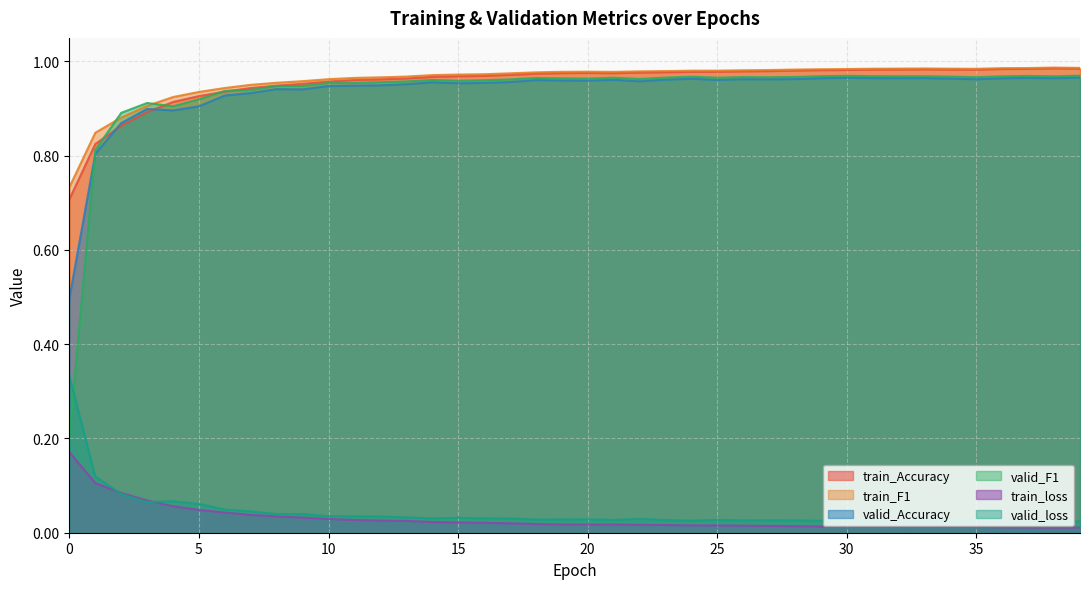

Does the chart have visible grid lines?

Yes